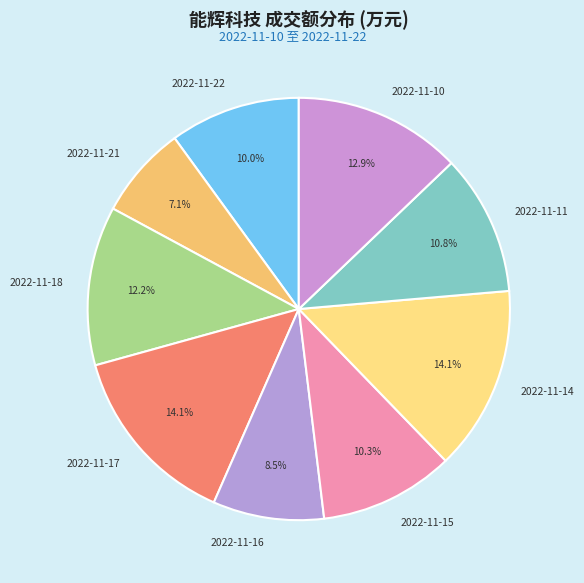

Combined, what portion of the pie is 2022-11-21 and 2022-11-17?

21.2%